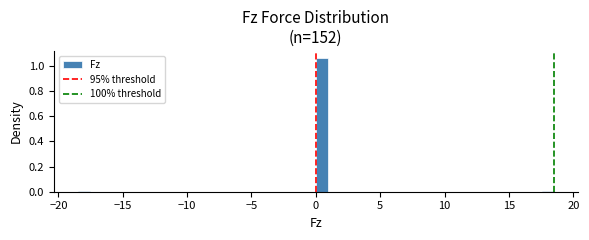

Read against the x-axis, roughly where is the centre of the tallest bar?

0.5